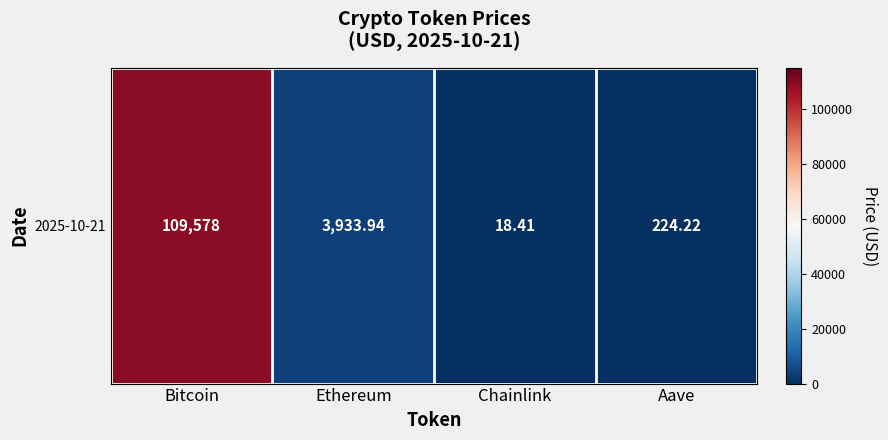

Reading left to right, what are all the values shown in this chart?

109578.0	3933.9	18.4	224.2